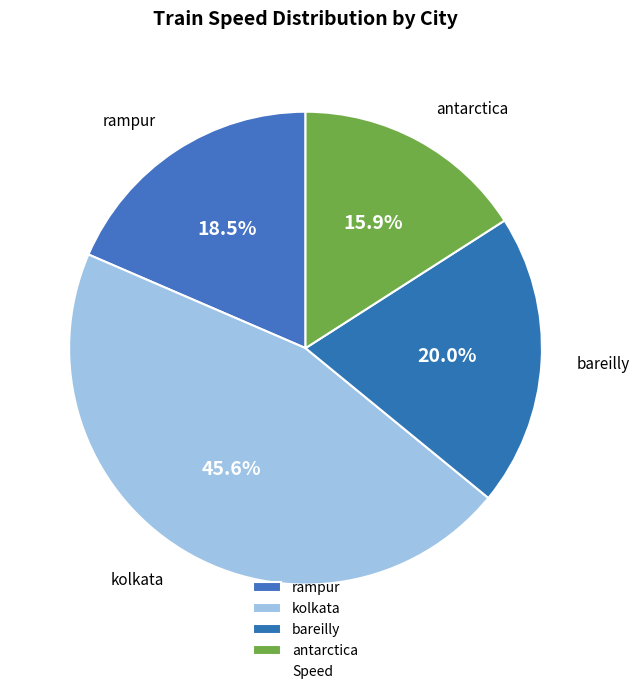

Rank the categories by value from lowest to highest.

antarctica, rampur, bareilly, kolkata